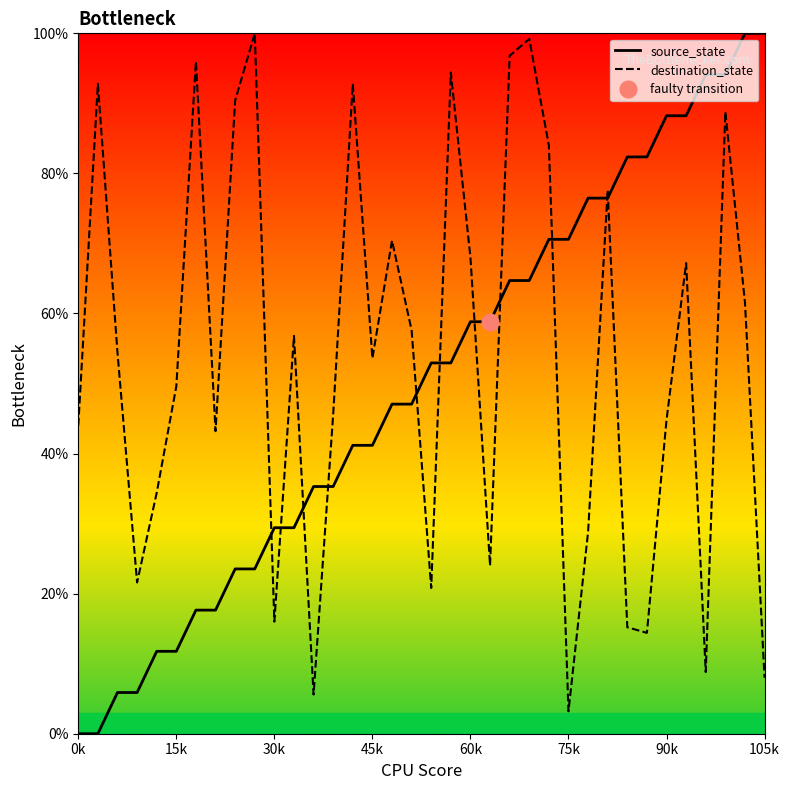

Which series ends up on top after the final intersection of source_state and destination_state?

source_state